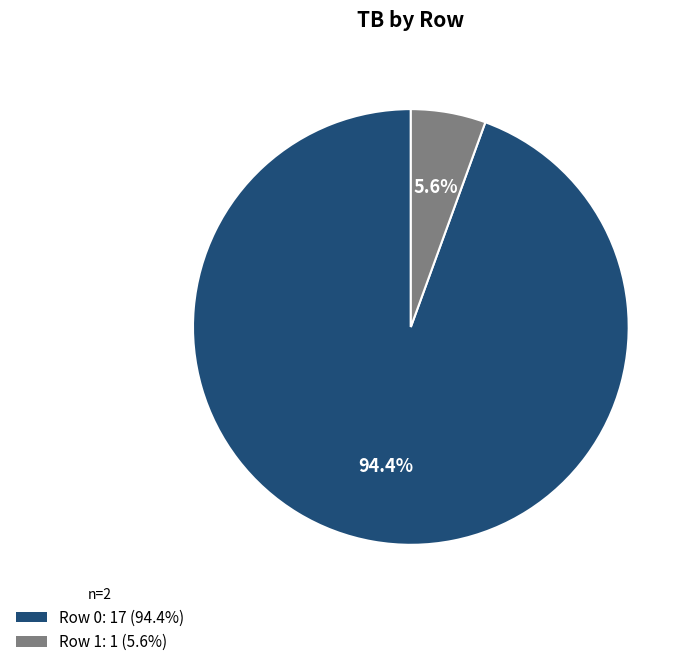

How many segments does this pie chart have?

2